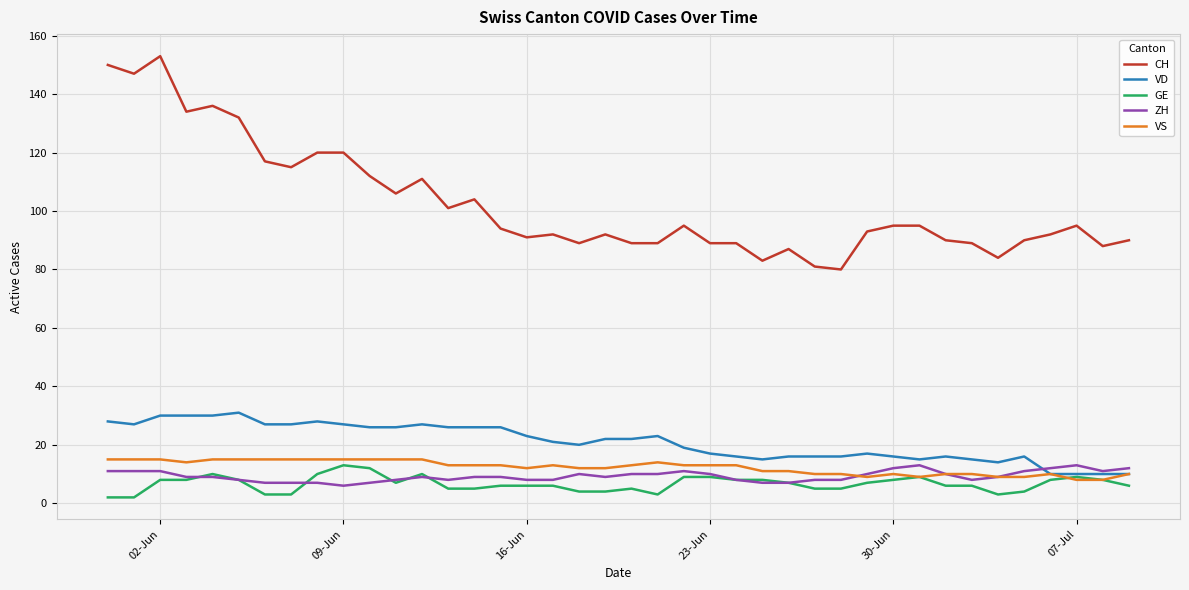

Which series has the largest range (max minus min)?

CH